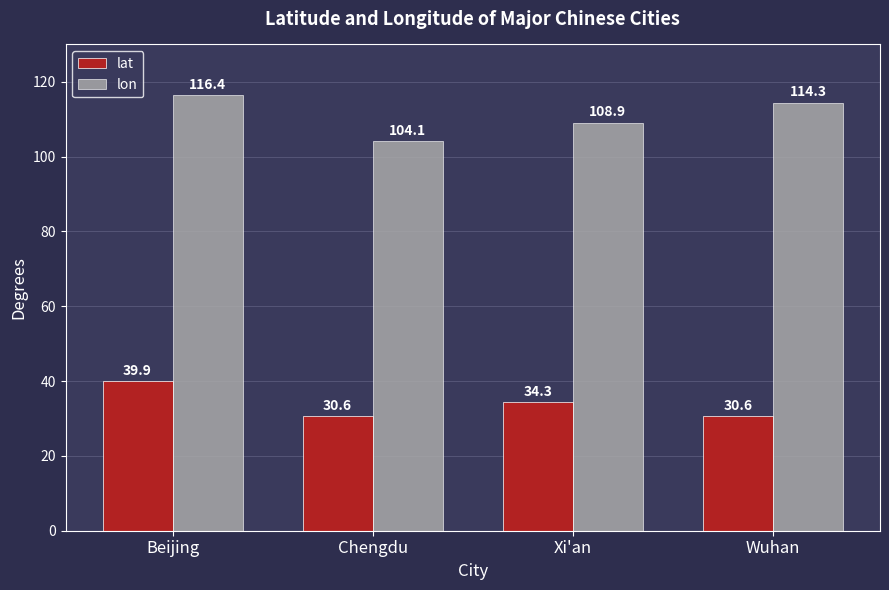

What are all the series names shown in the legend?

lat, lon